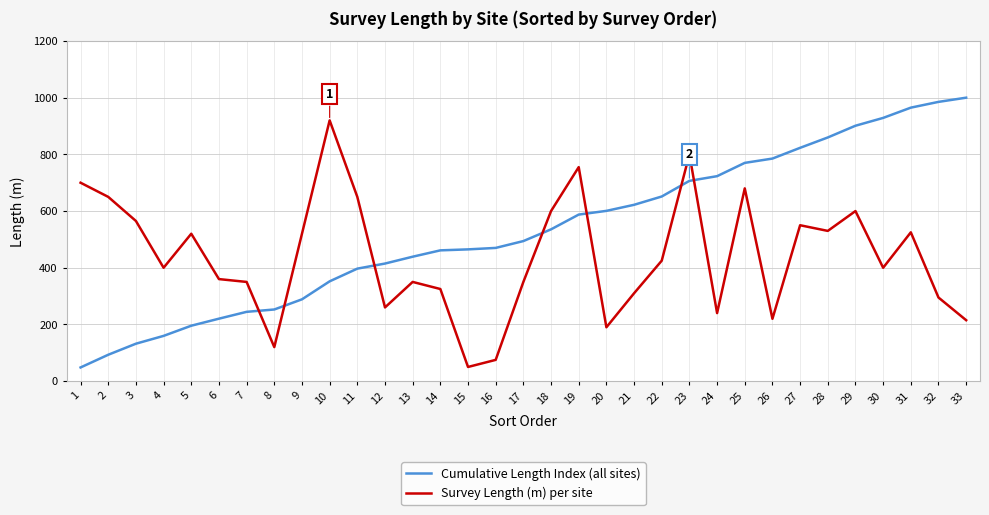

List the series in order of their overall mean, lowest first.

Survey Length (m) per site, Cumulative Length Index (all sites)